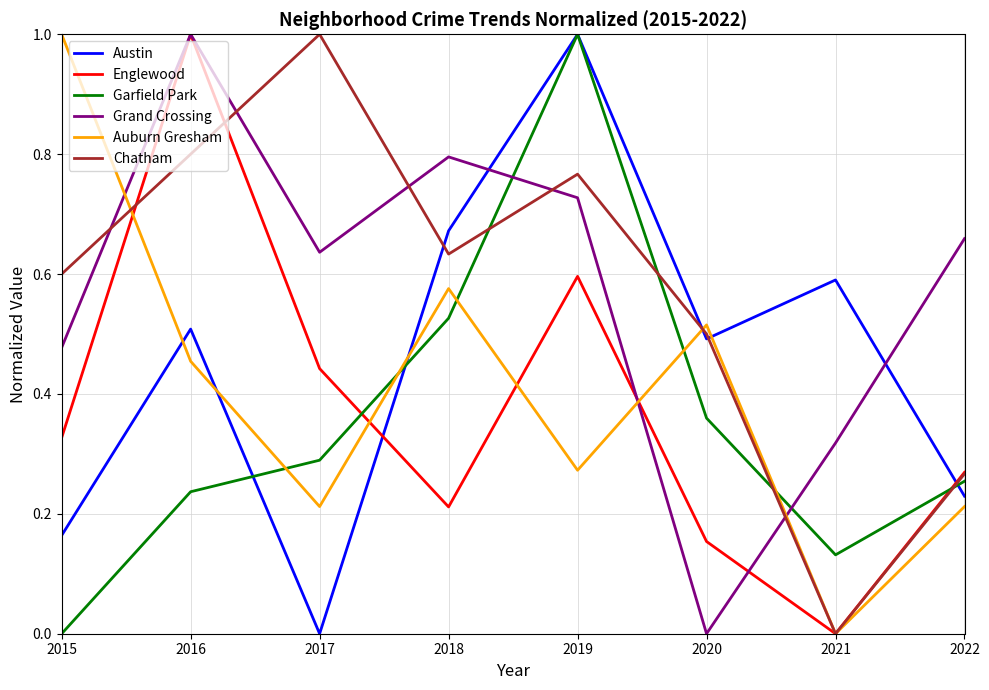

Is it true that Auburn Gresham equals 0.7 at 2016?

False